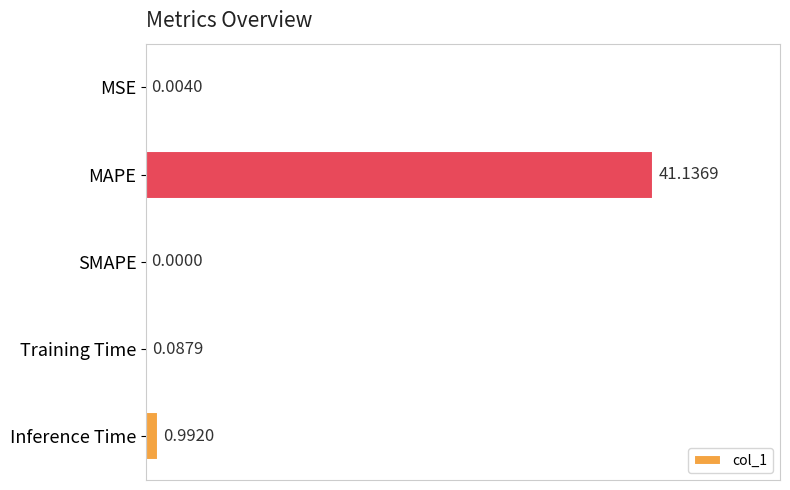

What is the sum of all values?

42.2